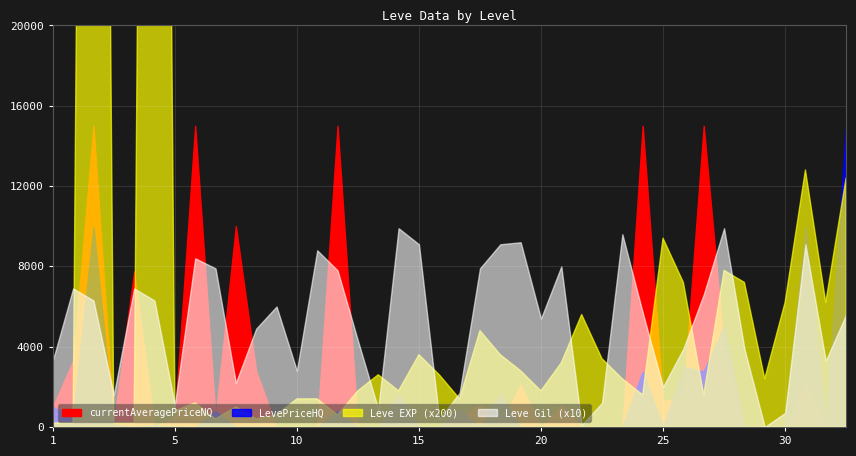

Where do Leve EXP and LevePriceHQ first cross each other?

1 and 1